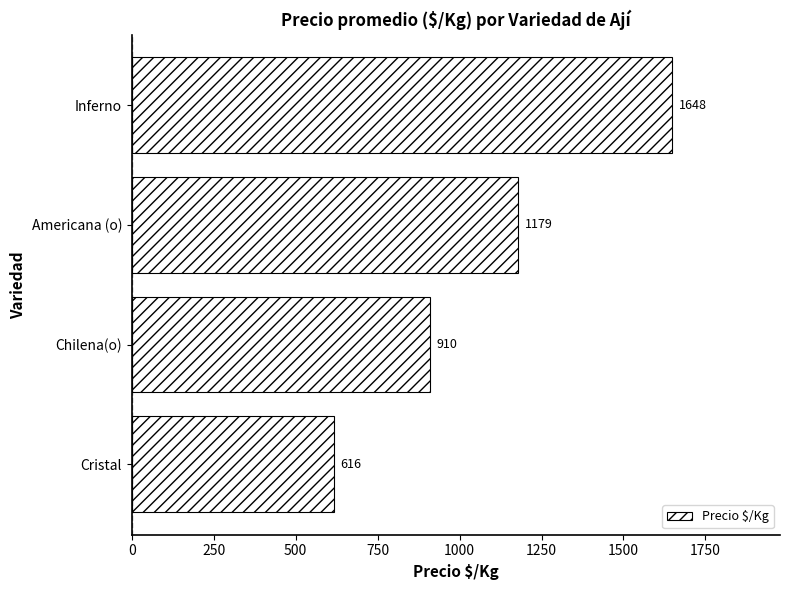

What is the sum of the values at Americana (o) and Chilena(o)?

2089